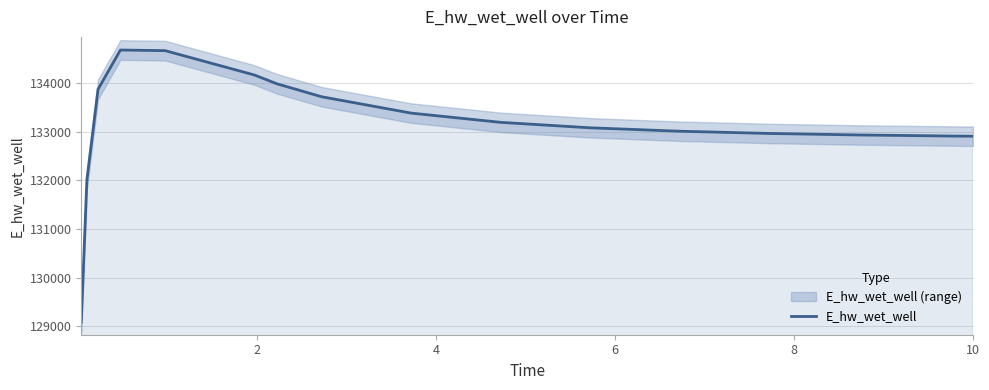

True or false: there are more than 2 points higher than both neighbors.

False